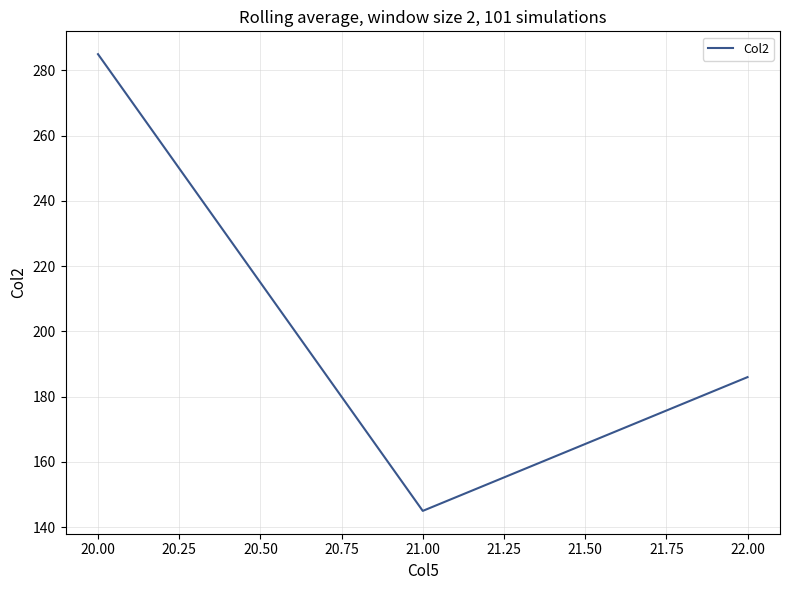

What is the greatest value displayed?

285